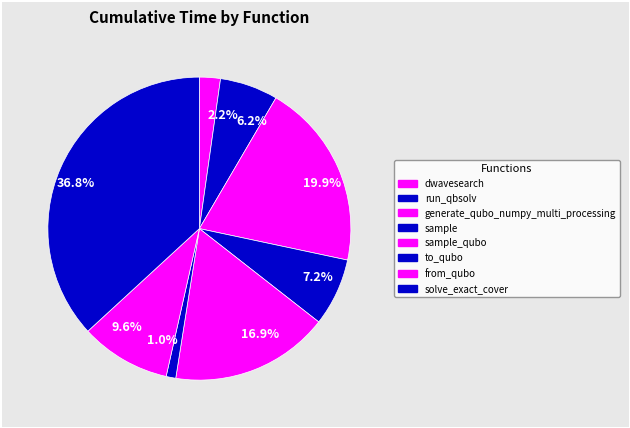

Combined, what portion of the pie is 16.9% and 36.8%?

53.8%